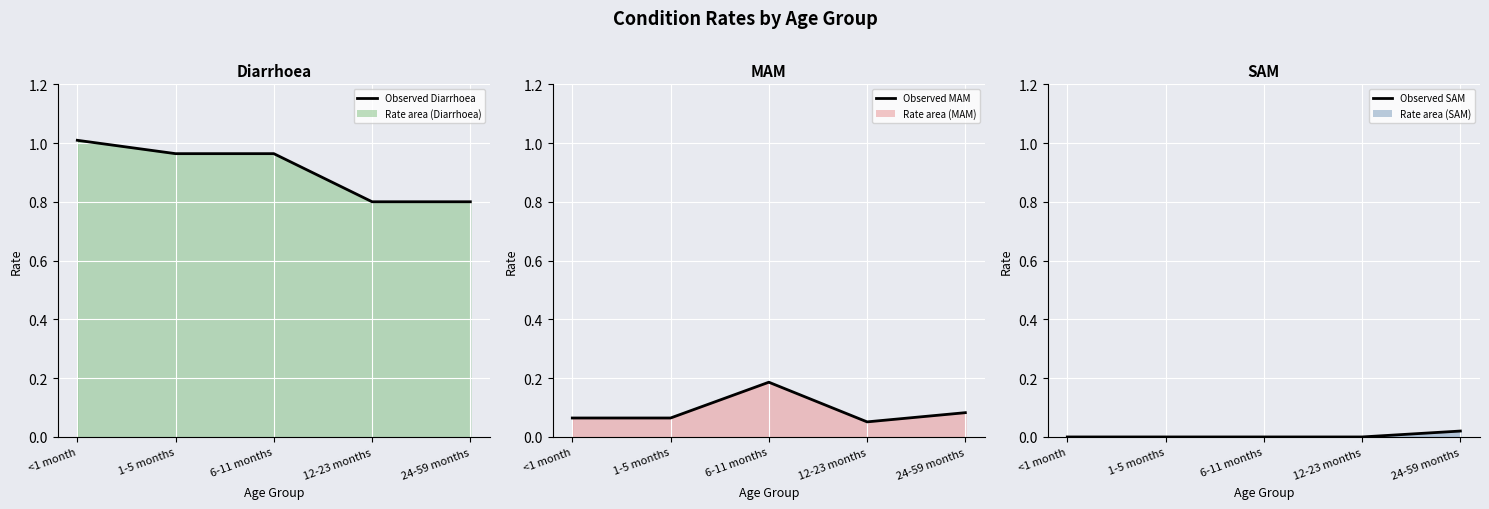

Which series has the largest range (max minus min)?

Diarrhoea